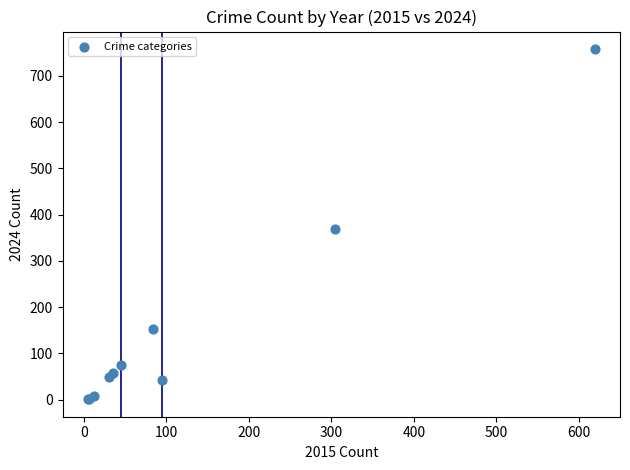

What Y value in the scatter plot is closest to 379?

370